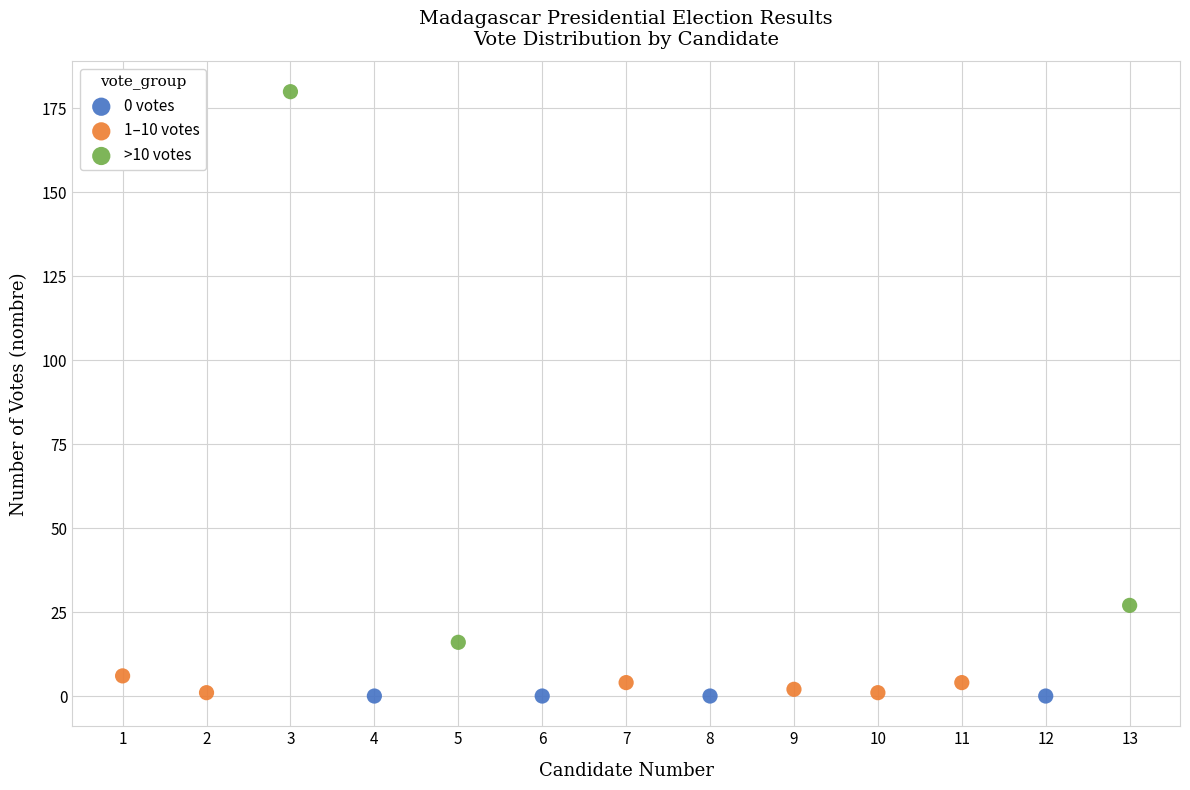

What are all the series names shown in the legend?

0 votes, 1–10 votes, >10 votes